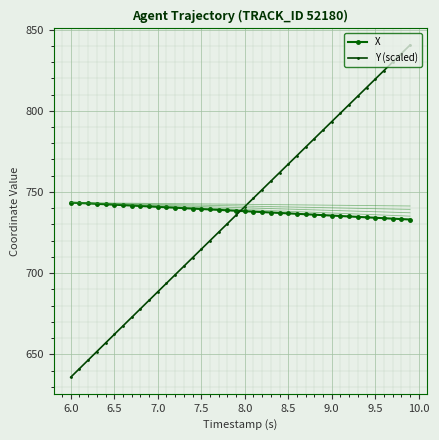

What is the minimum value for X?

733.0